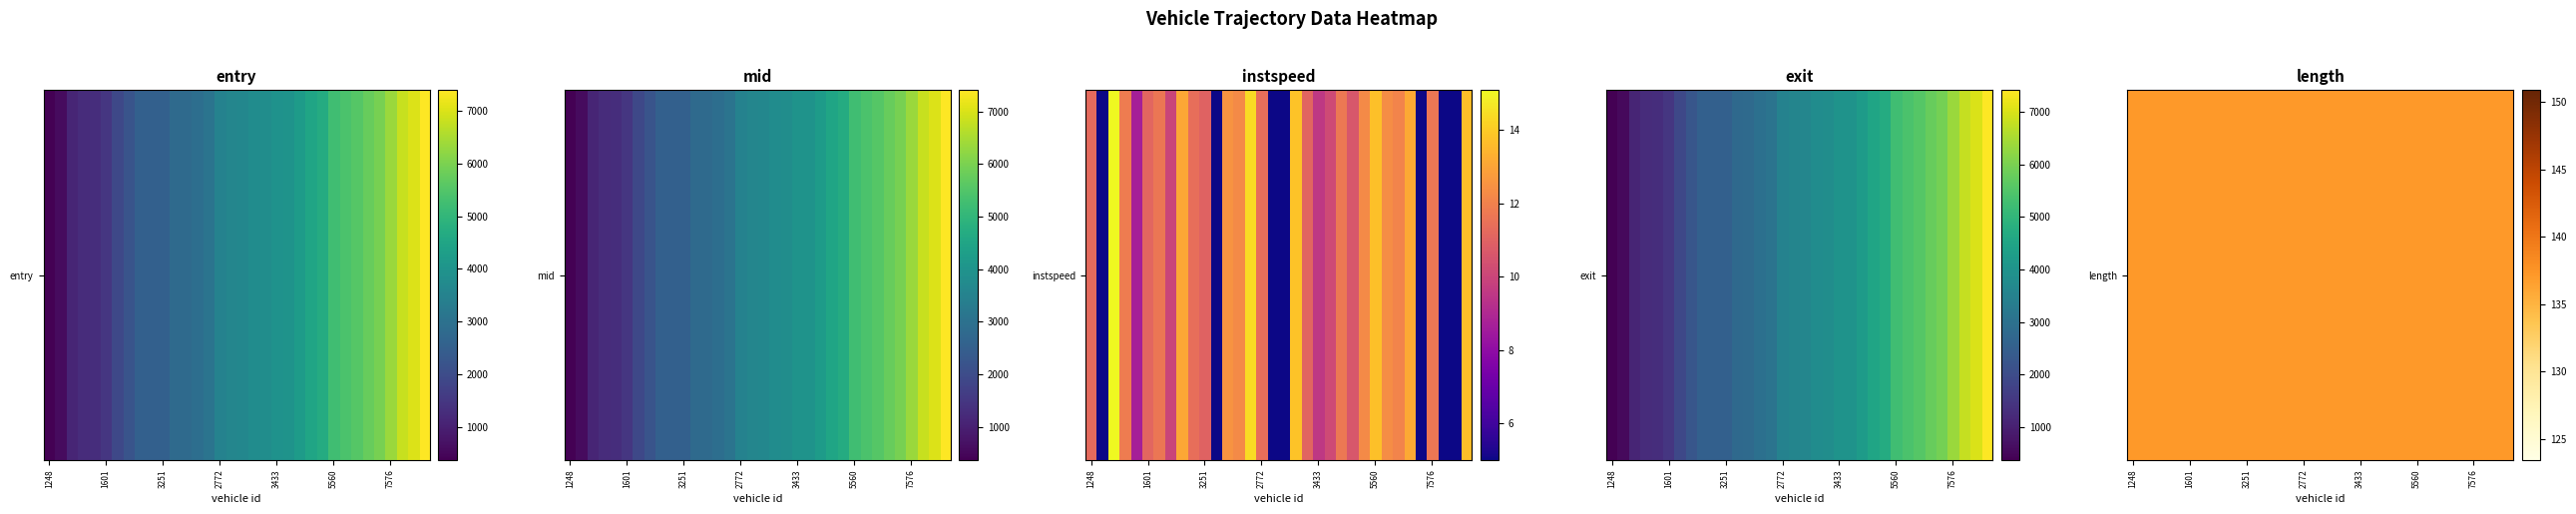

Is it true that entry equals 5548.4 at 27?

True